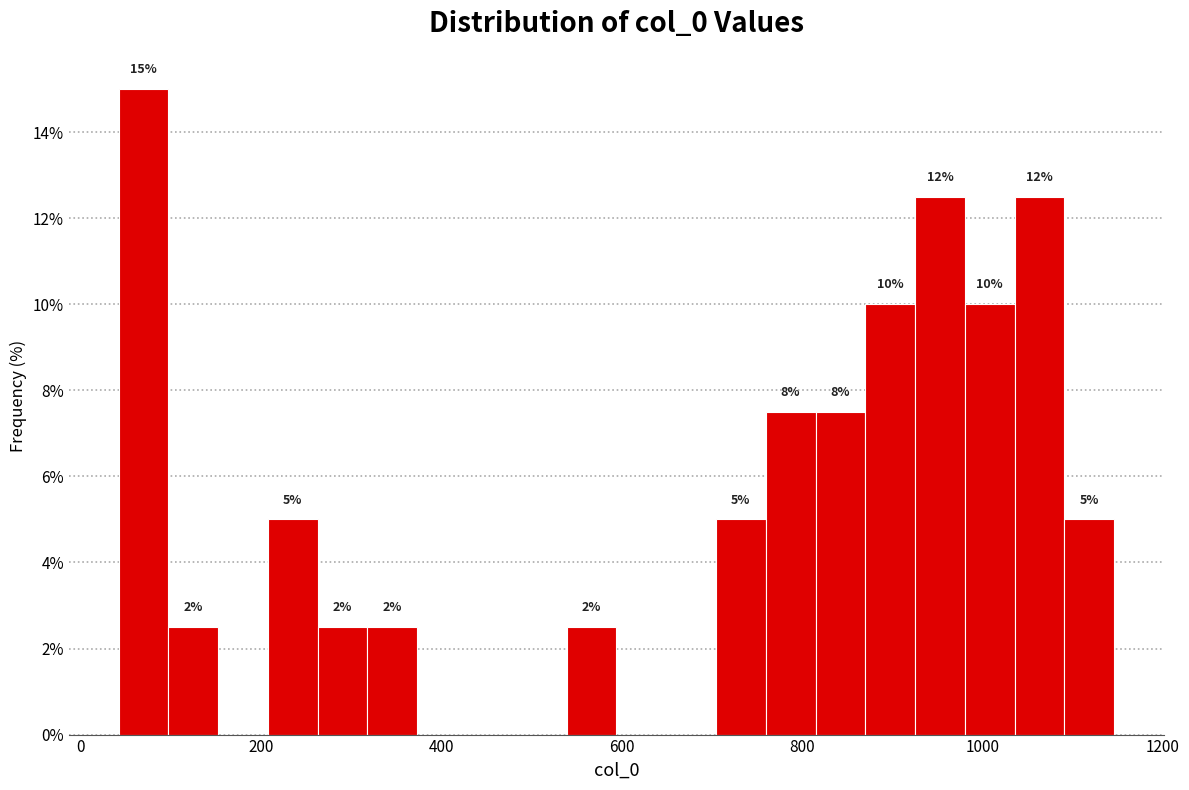

Around what value on the x-axis is the tallest bar? Give the approximate position of its centre, as read against the axis.

60